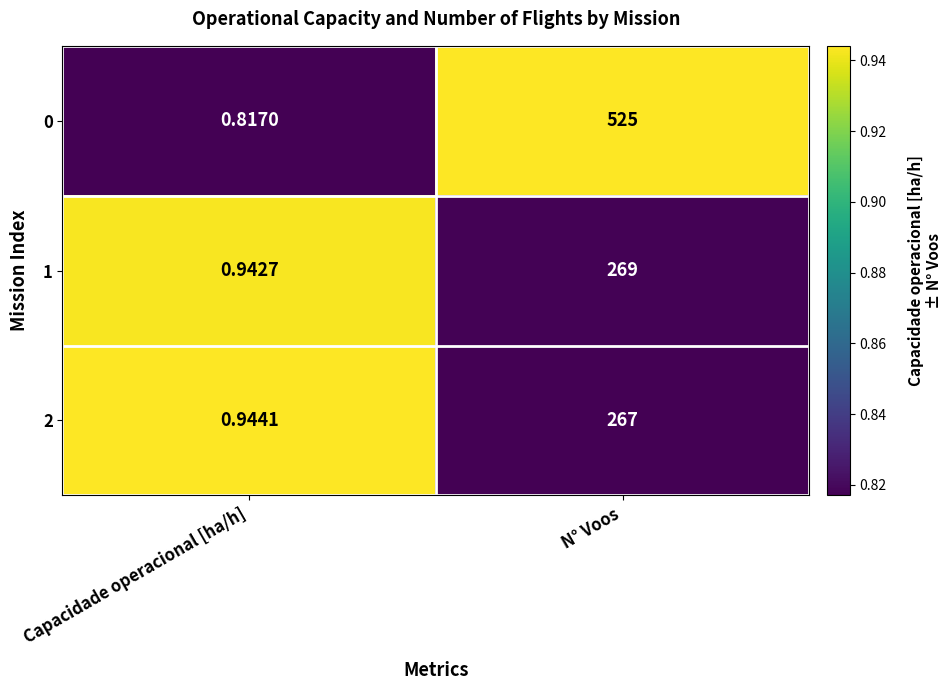

Which category has the lowest value across all series?

Capacidade operacional [ha/h]